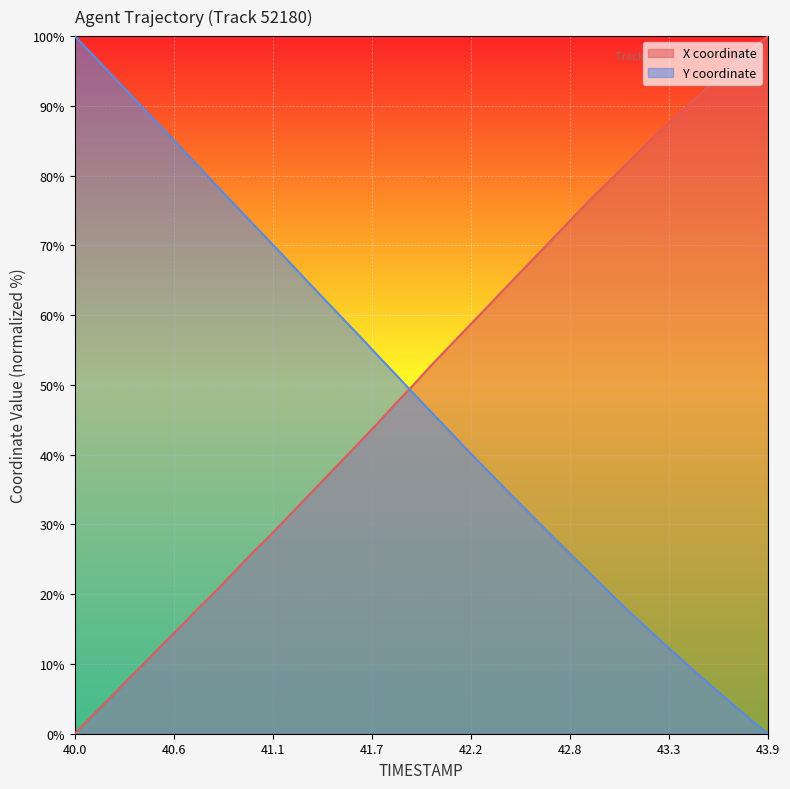

What is the total value across all series at 42.6?

99.1